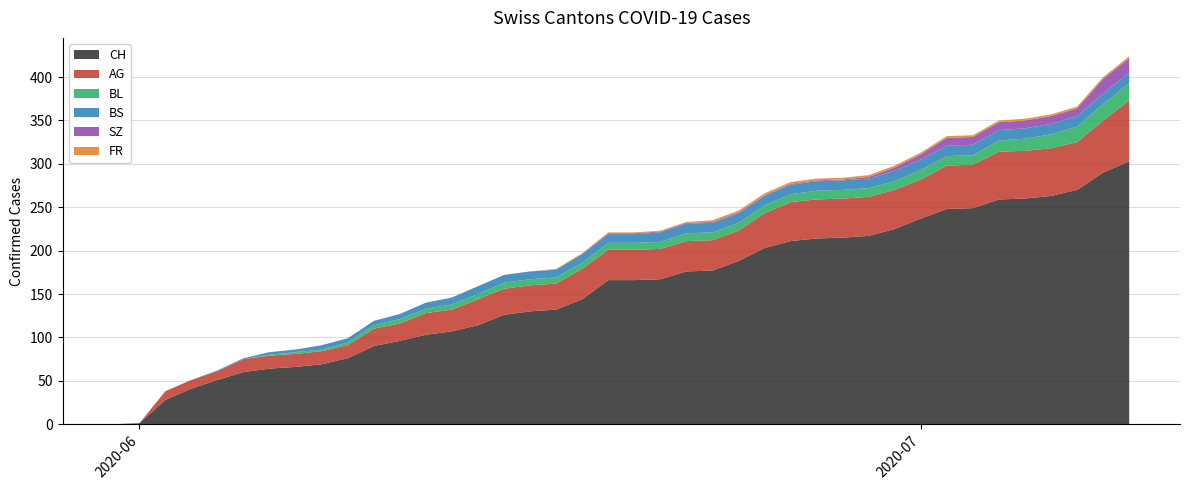

Reading right to left, extract all data points from this chart.

CH: 303	290	270	263	260	259	249	248	237	225	217	215	214	211	203	188	177	176	167	166	166	144	132	130	126	114	107	103	96	90	76	69	66	64	60	51	41	28	1	0
AG: 70	60	55	55	55	55	50	50	45	45	45	45	45	45	40	35	35	35	35	35	35	35	30	30	30	30	25	25	20	20	15	15	15	15	15	10	10	10	0	0
BL: 20	19	18	16	14	13	11	11	11	10	10	10	10	9	9	9	9	9	8	8	8	7	7	7	7	6	6	5	5	4	3	2	2	1	0	0	0	0	0	0
BS: 12	12	12	12	12	12	12	12	12	12	11	11	11	11	11	11	11	11	11	10	10	10	9	9	9	9	8	7	6	5	5	5	3	3	1	1	0	0	0	0
SZ: 17	17	9	9	9	9	9	9	6	4	2	1	1	1	1	1	1	1	1	1	1	0	0	0	0	0	0	0	0	0	0	0	0	0	0	0	0	0	0	0
FR: 2	2	2	2	2	2	2	2	2	2	2	2	2	2	2	2	2	1	1	1	1	1	1	0	0	0	0	0	0	0	0	0	0	0	0	0	0	0	0	0